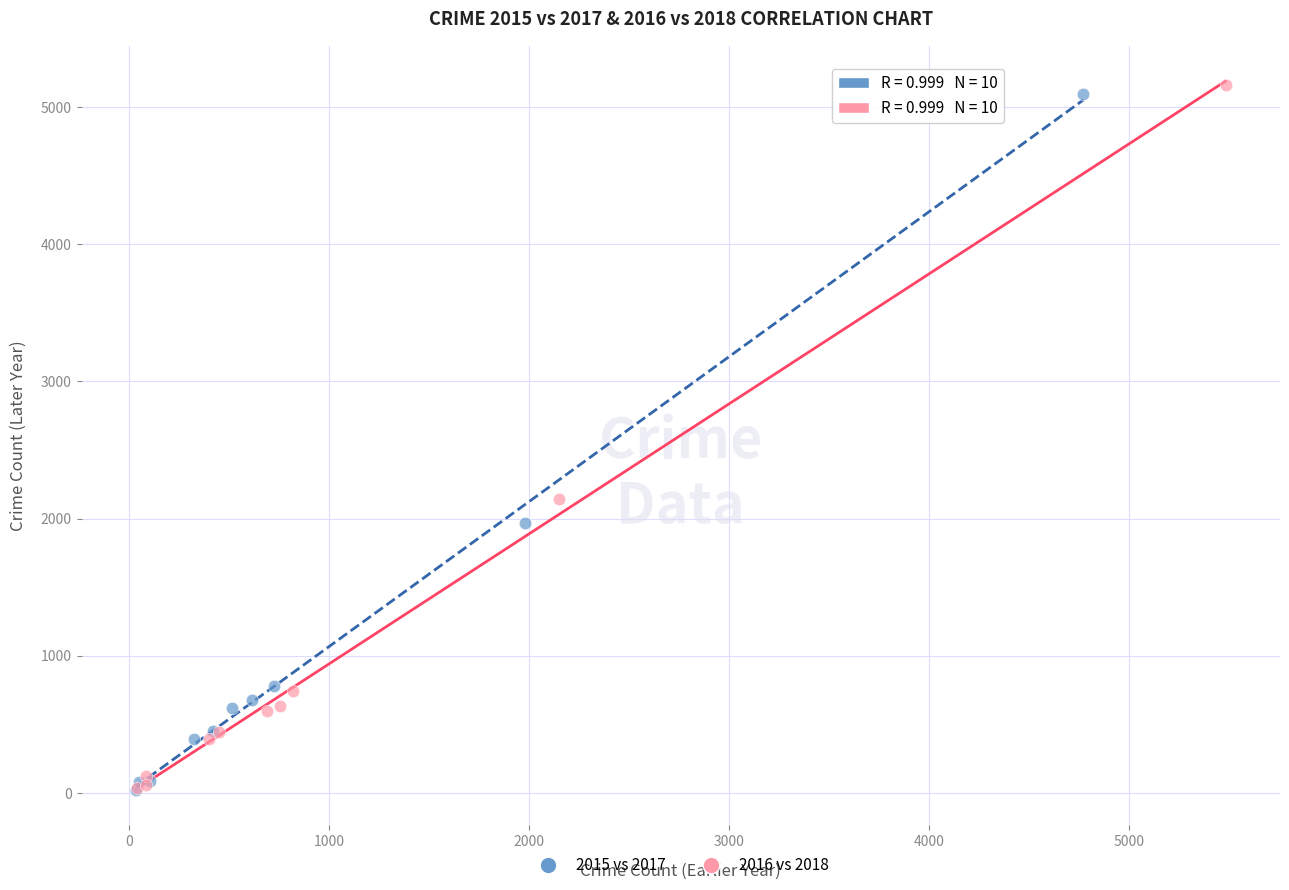

Which series contains the highest Y value?

2016 vs 2018